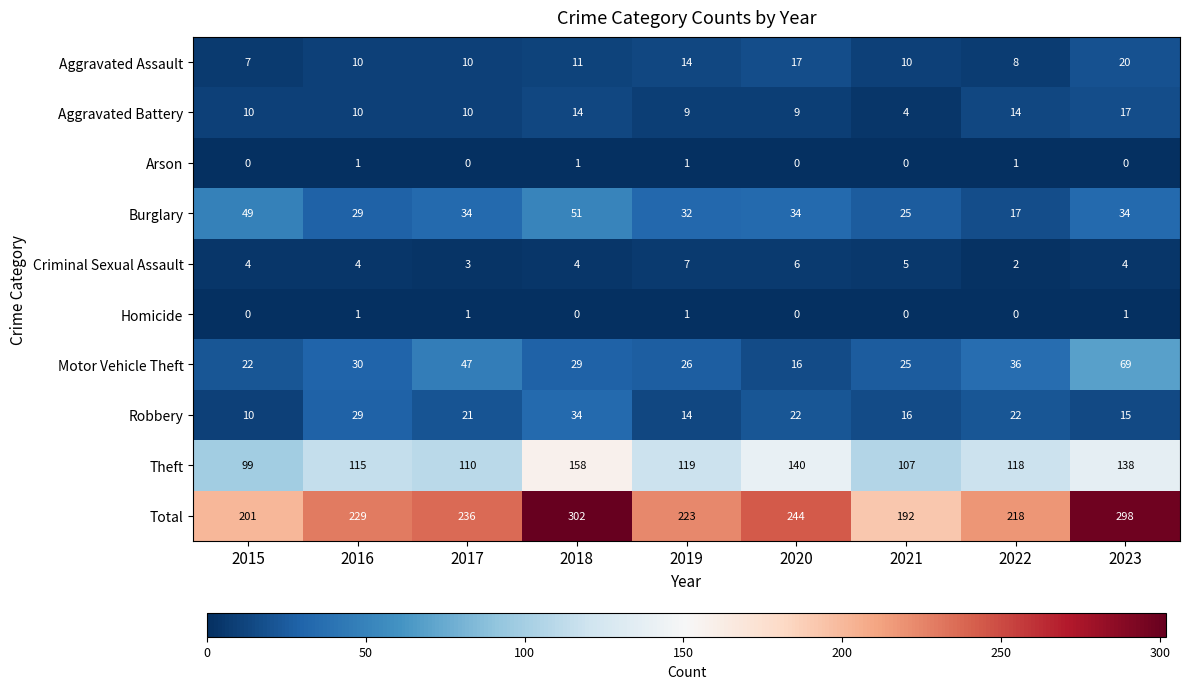

The value of Motor Vehicle Theft at 2015 is 22. True or false?

True